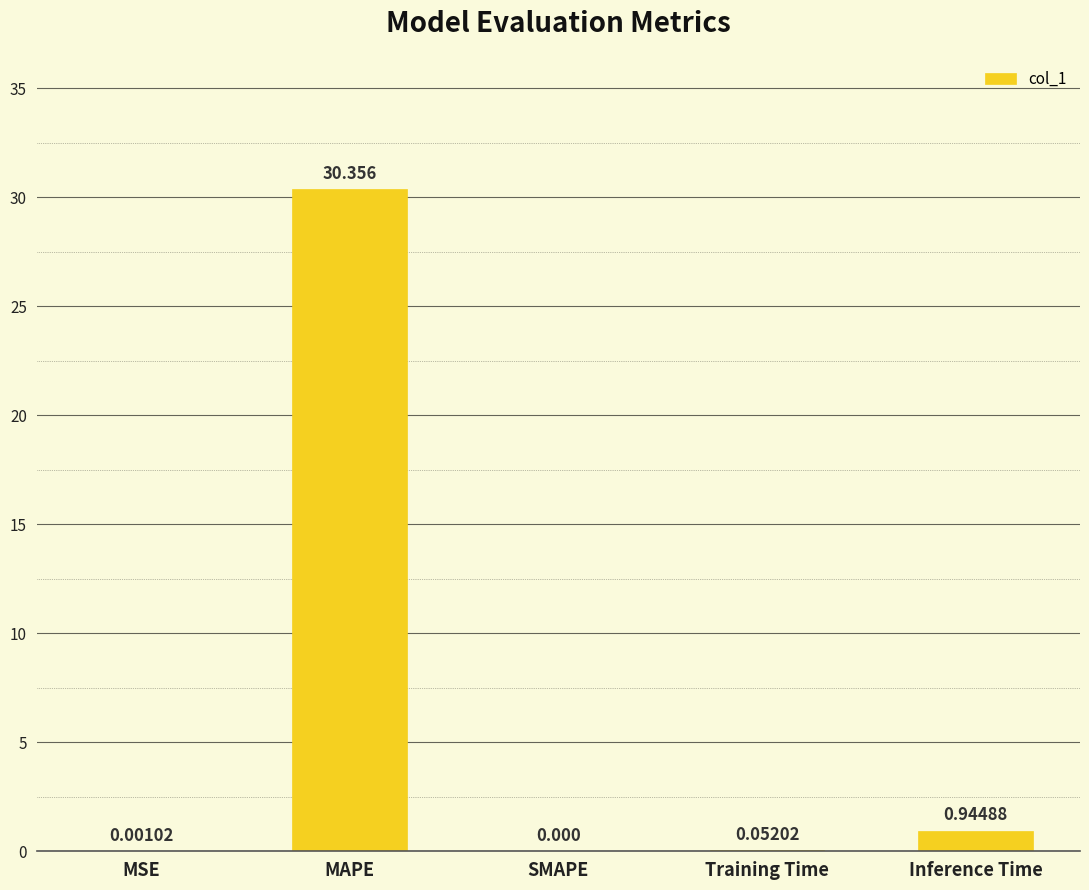

At which label is the value closest to 15?

Inference Time